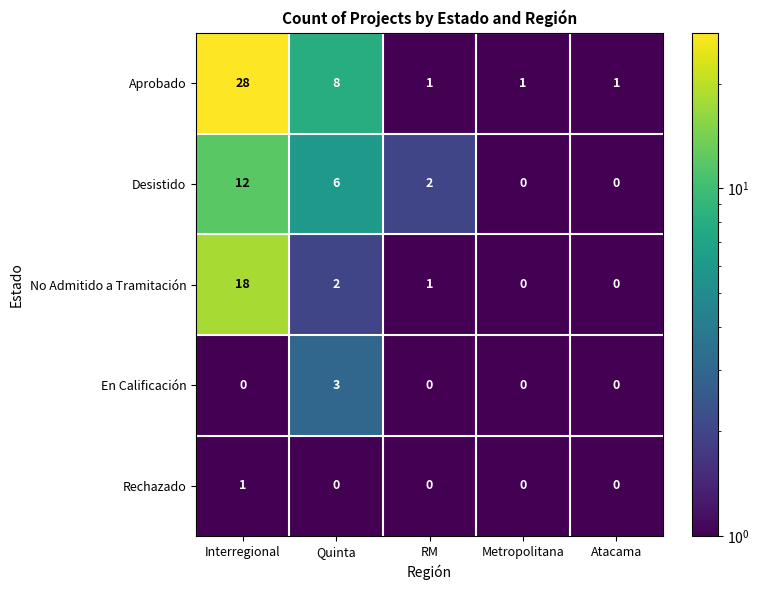

Which series has the largest range (max minus min)?

Aprobado